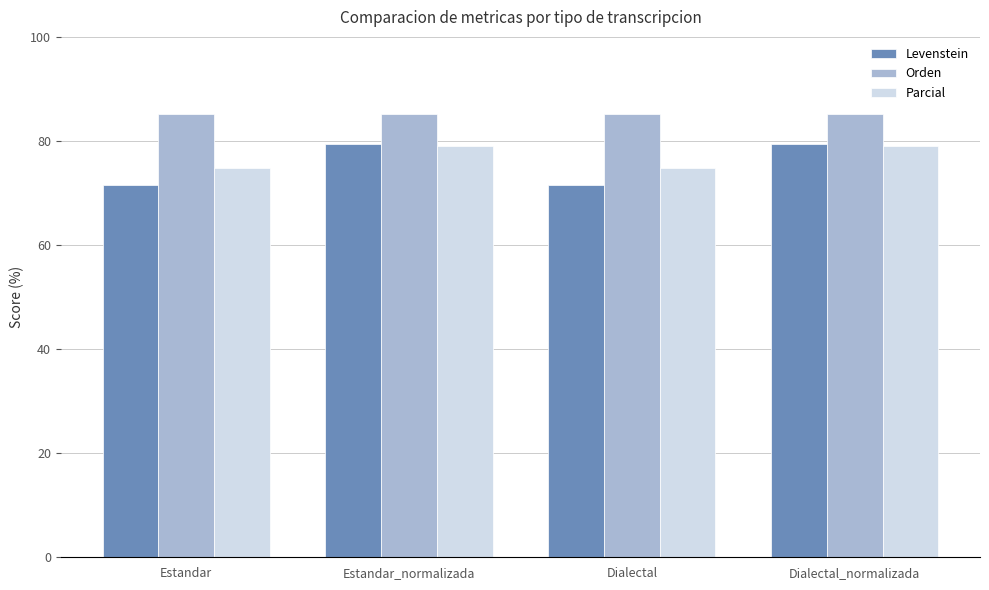

What is the smallest value displayed?

71.6